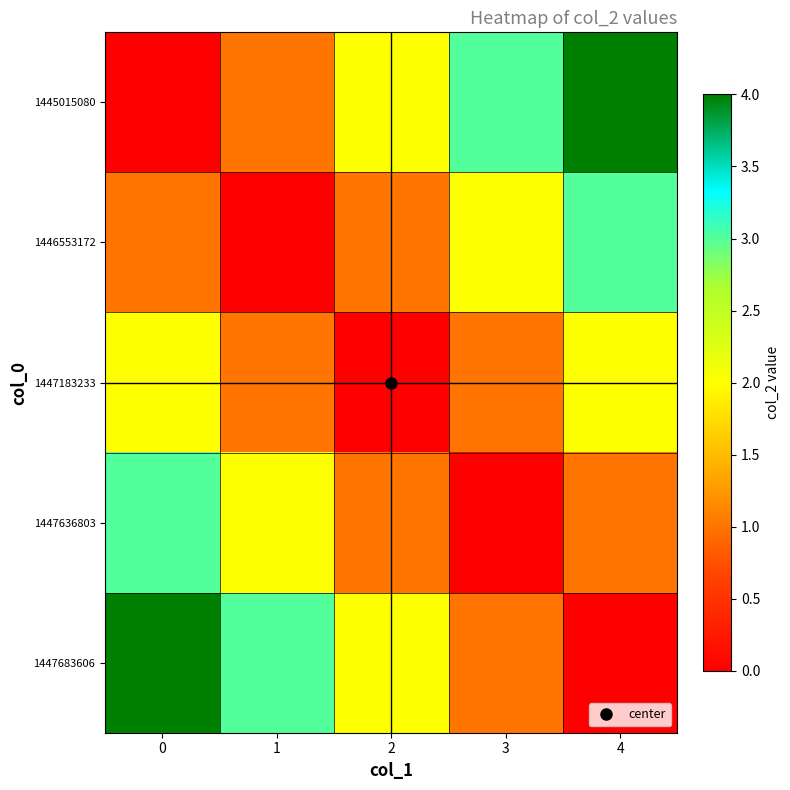

What is the greatest value displayed?

4